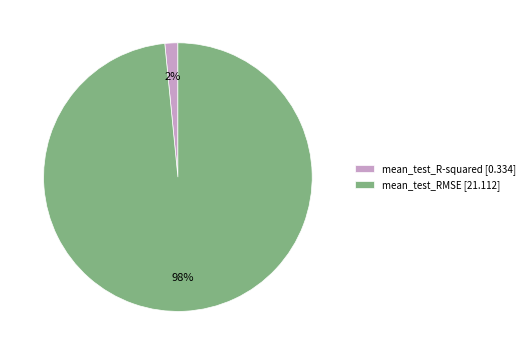

What percentage is the mean_test_RMSE slice, to the nearest percent?

98%